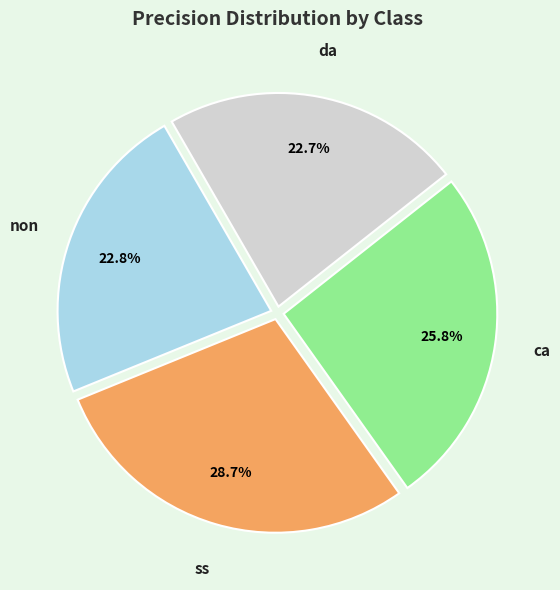

Does any single category account for the majority?

No